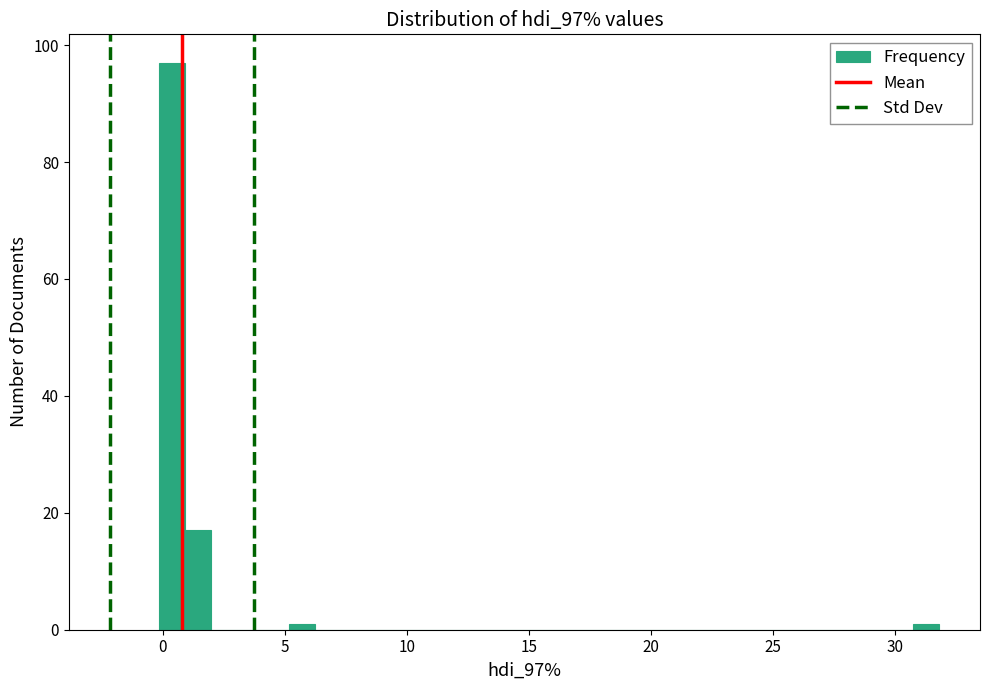

Read against the x-axis, roughly where is the centre of the tallest bar?

0.5